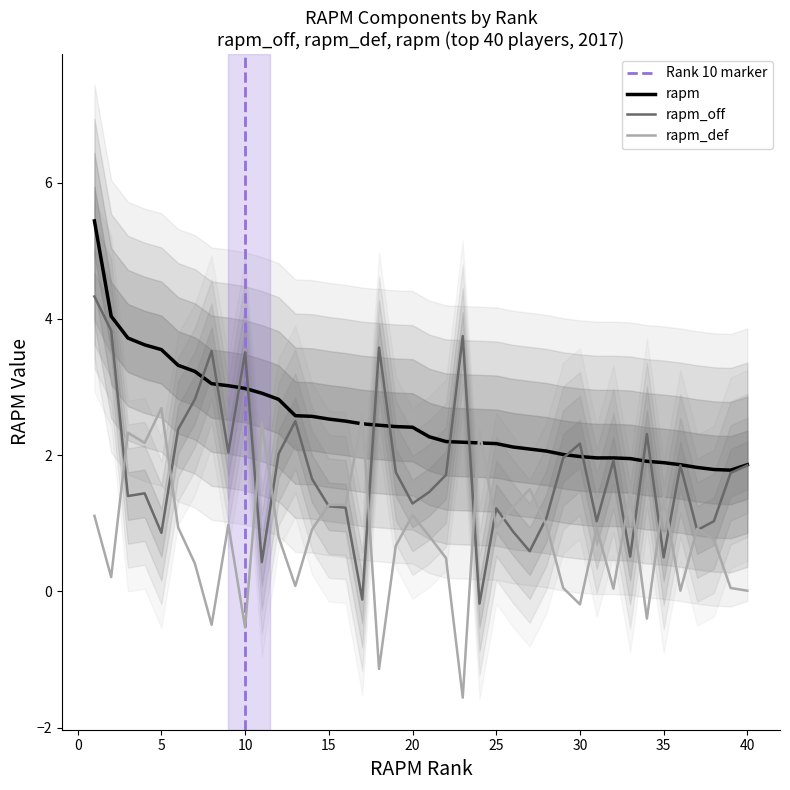

Is the value of rapm_off at 10 greater than the value of rapm_def at 33?

Yes